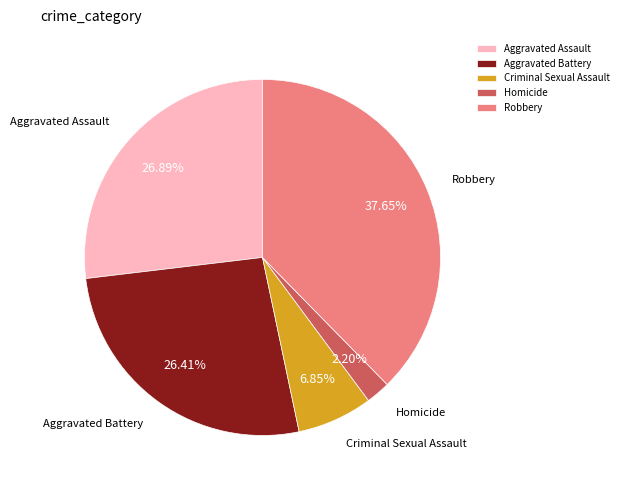

The Aggravated Battery slice represents 26% of the pie. True or false?

True